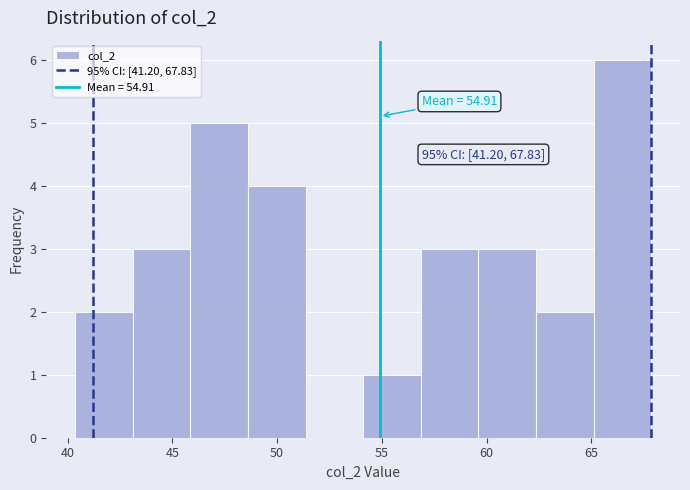

Over which range of the x-axis is the bar tallest?

65.0 to 68.0